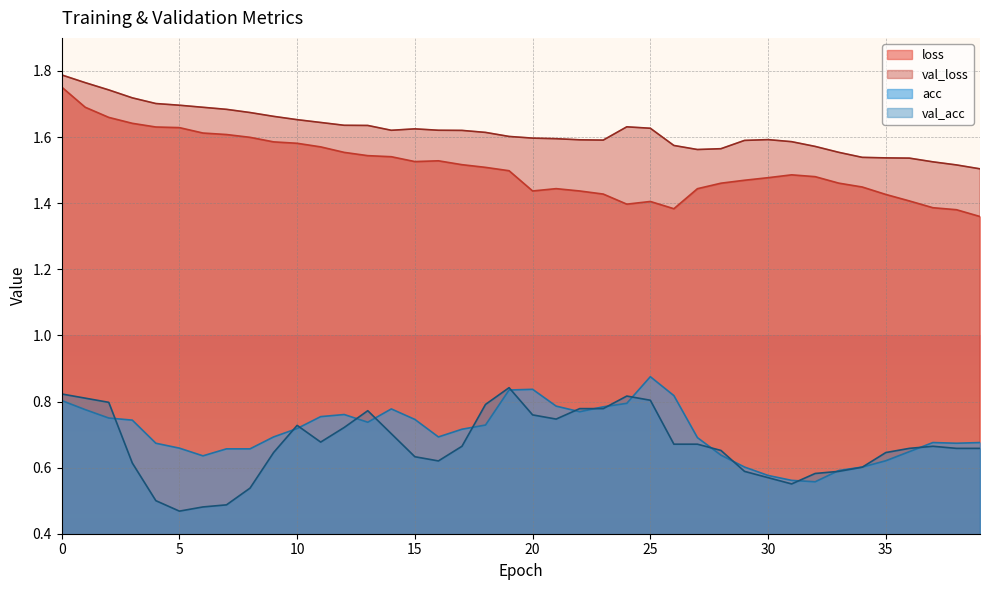

In val_loss, how many points are higher than both neighbors (excluding endpoints)?

3